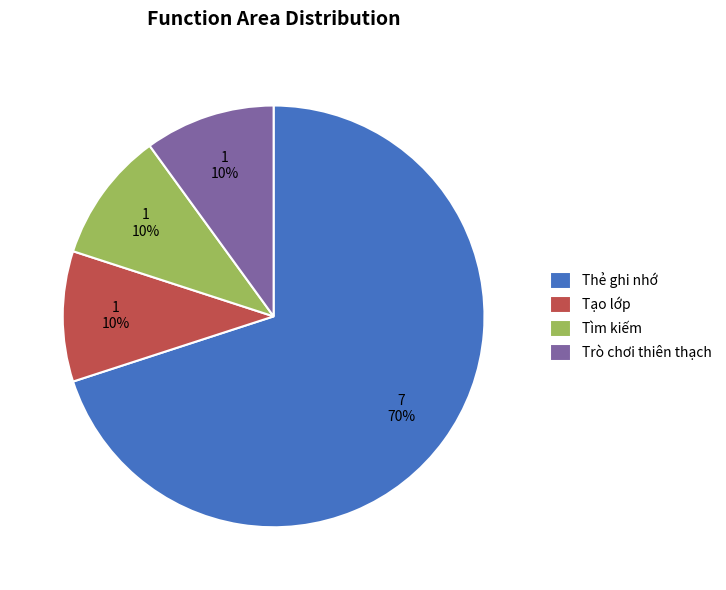

The Tạo lớp slice represents 1% of the pie. True or false?

False